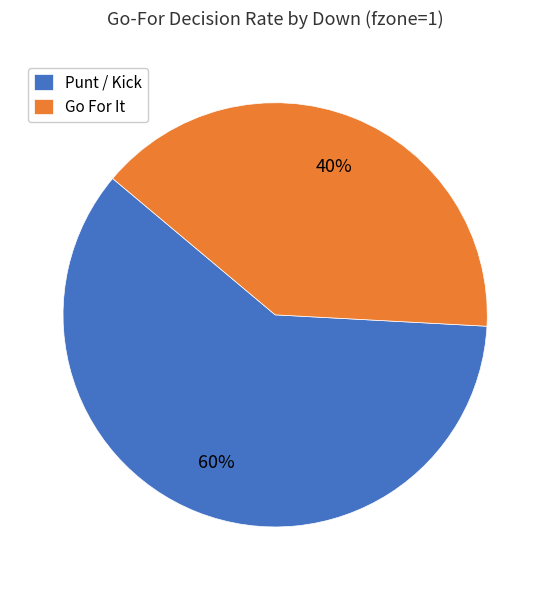

To the nearest percent, what is the average slice percentage?

50%